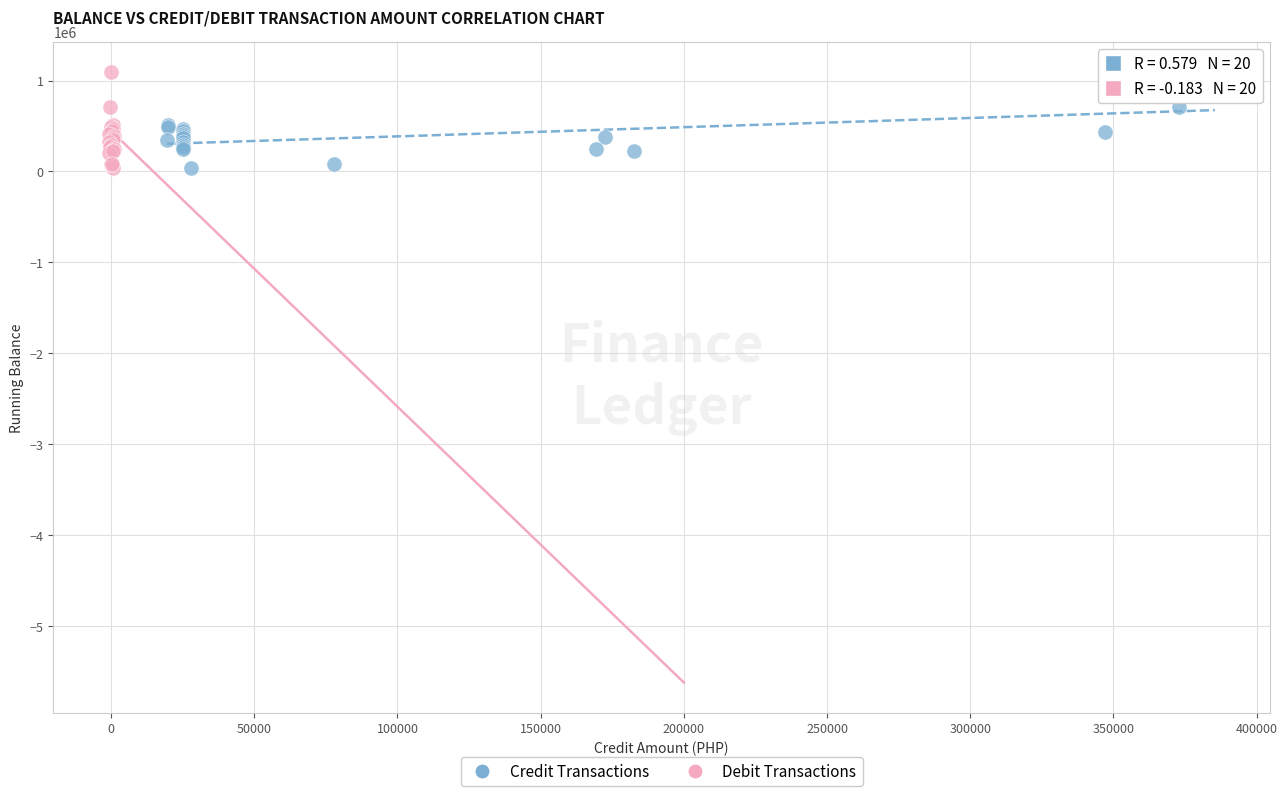

Which series has the widest spread of Y values?

Debit Transactions